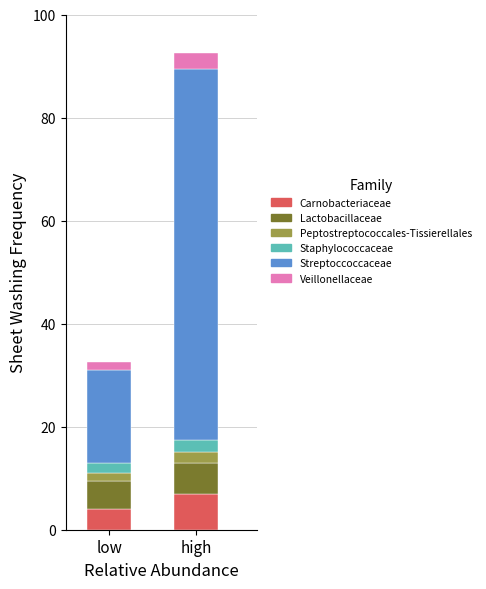

What is the sum of all Carnobacteriaceae values?

11.0